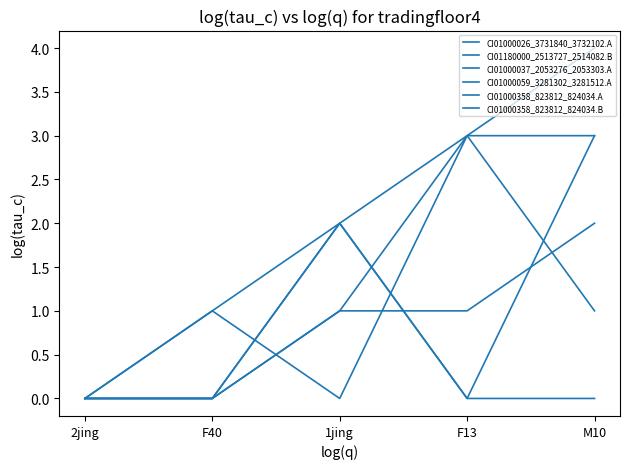

Is this an area chart (filled region under the line)?

No